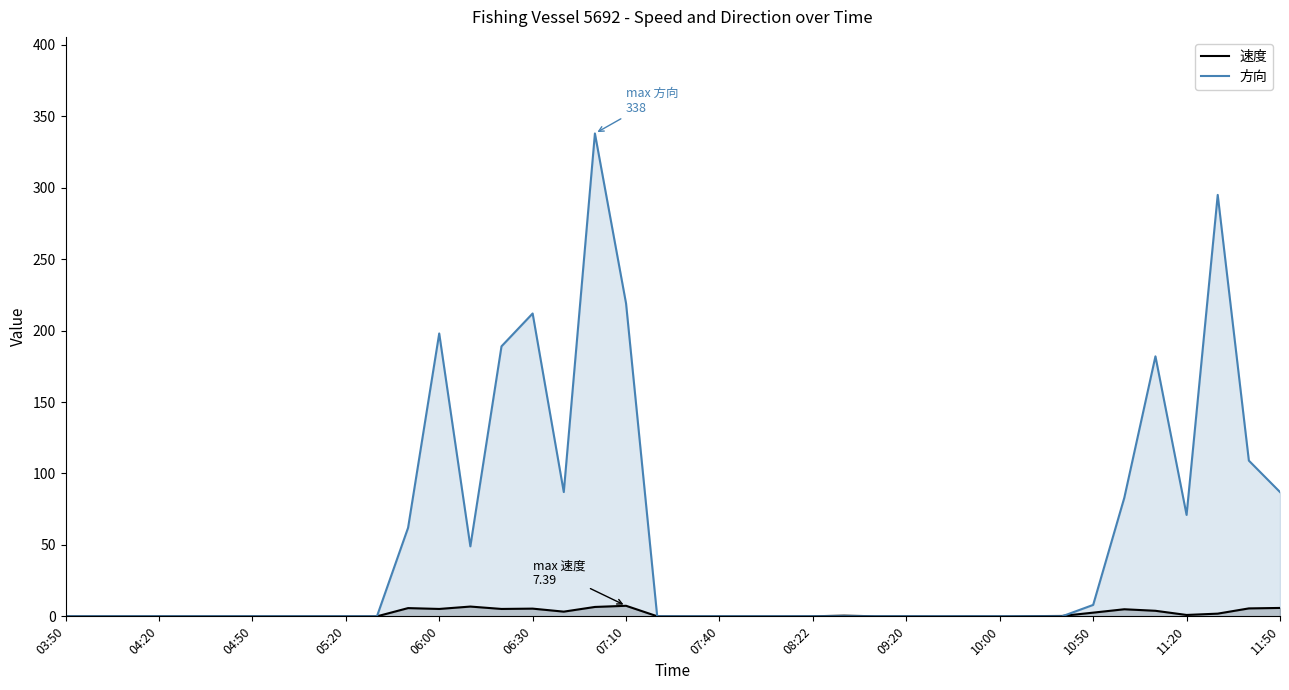

At how many categories does at least one series exceed 78?

11